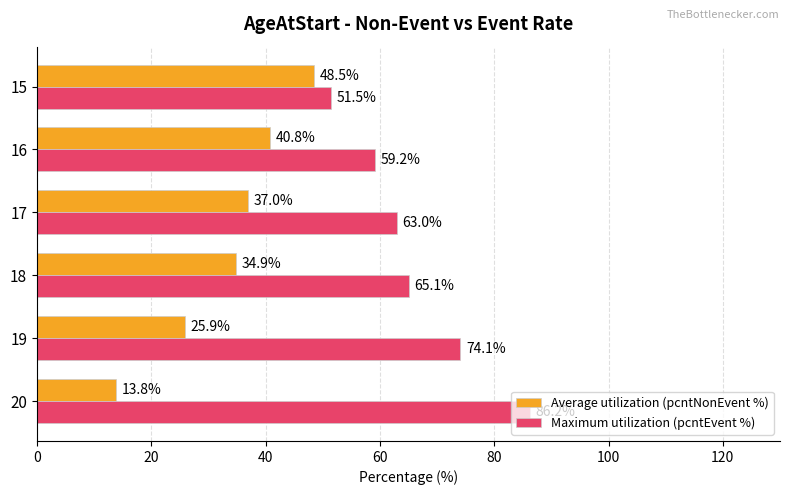

What is the spread (max minus min) of values at 19?

48.2